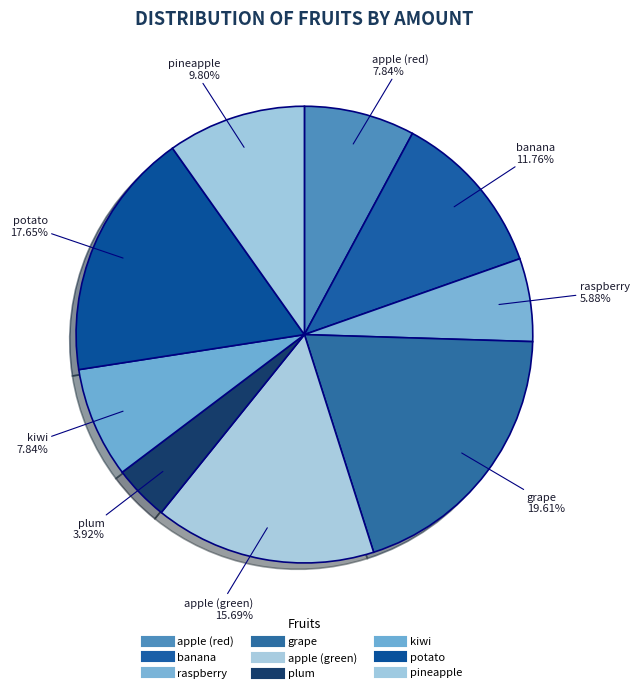

What percentage is NOT represented by apple (green)?

84.3%